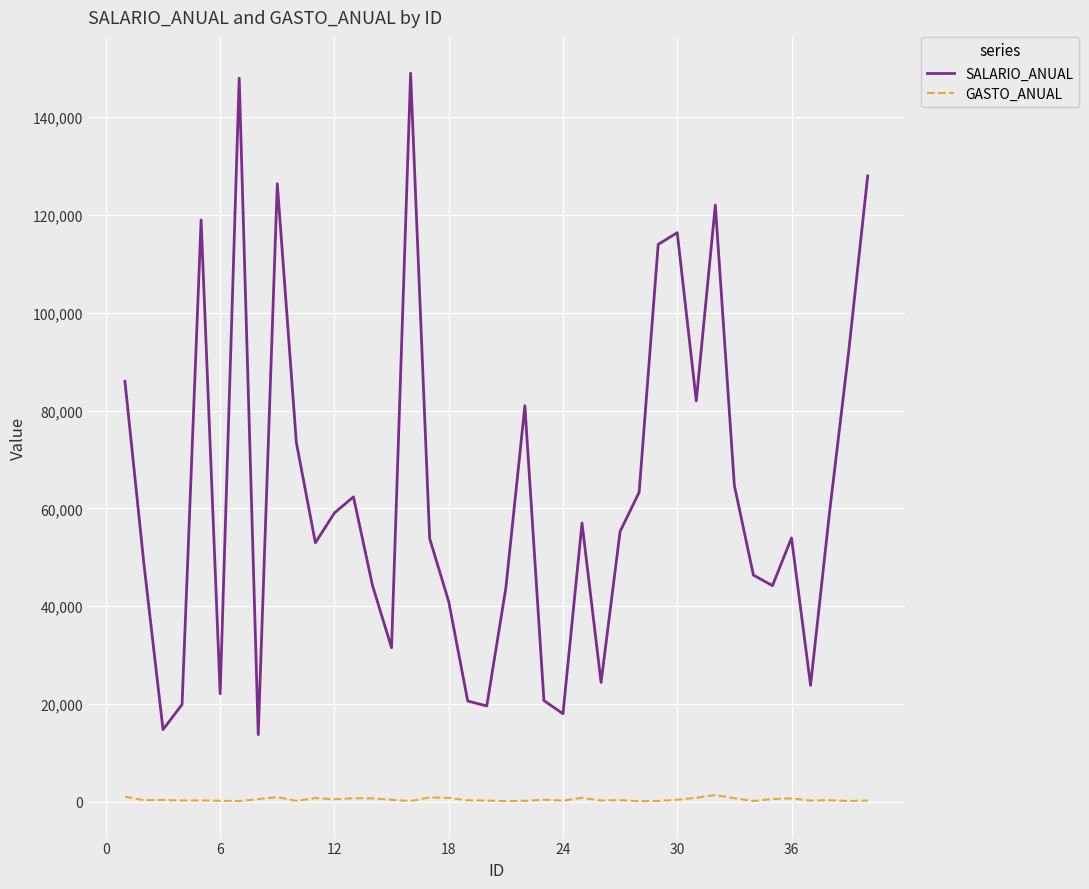

List the series in order of their peak value, highest first.

SALARIO_ANUAL, GASTO_ANUAL